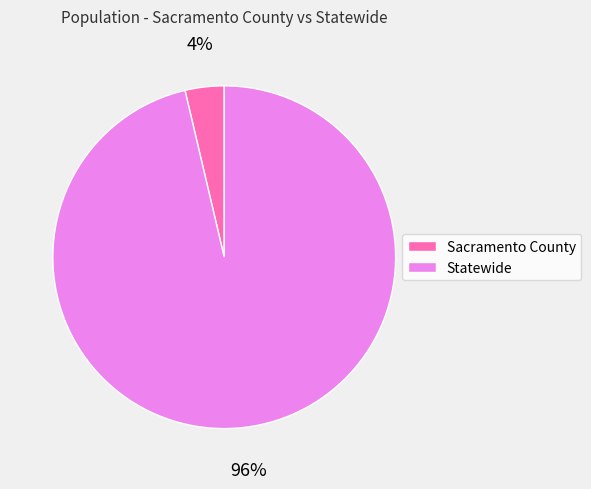

To the nearest percent, what is the combined percentage of Statewide and Sacramento County?

100%